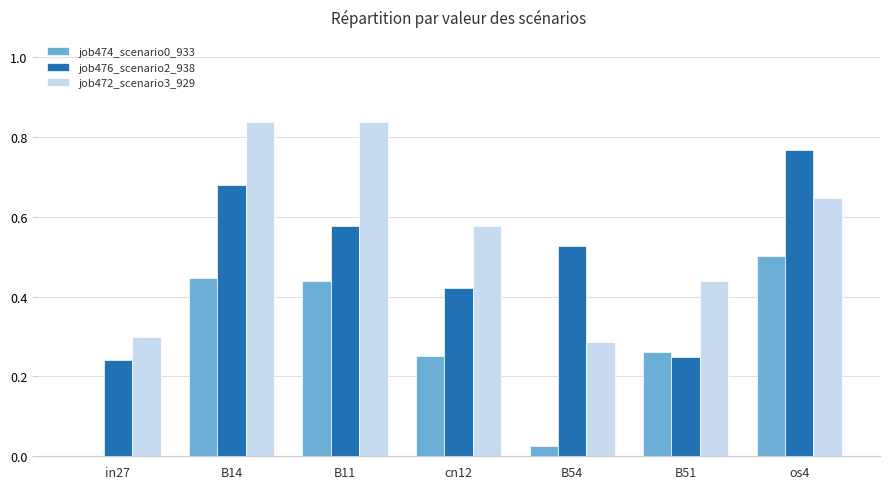

Is it true that job472_scenario3_929 equals 0.3 at os4?

False